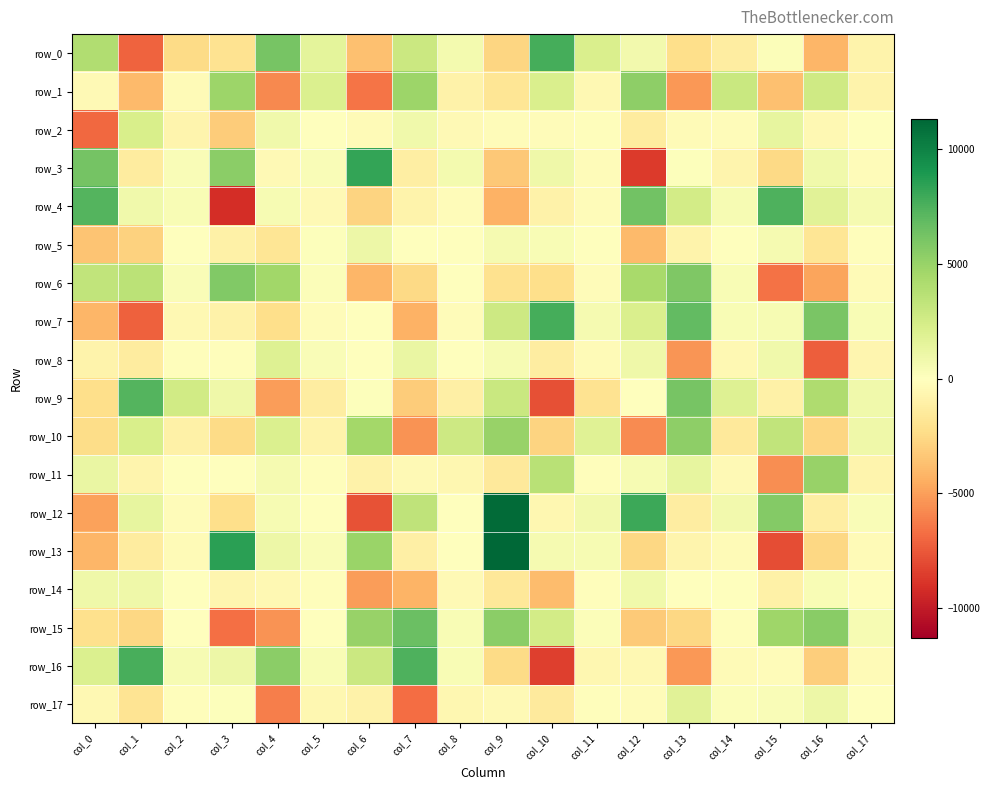

How many values in the row_8 series exceed -126?

8